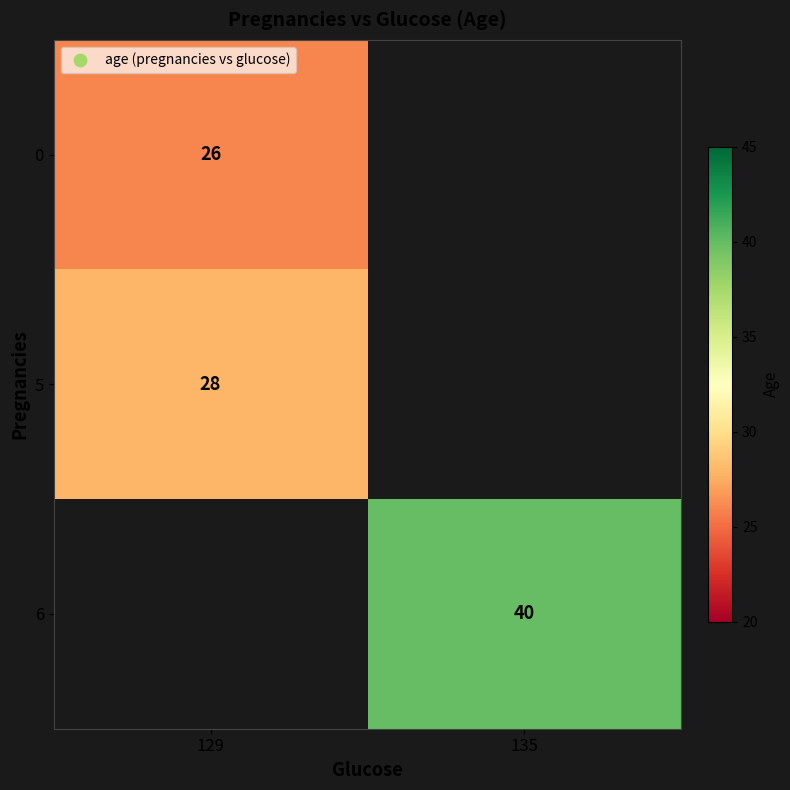

At how many categories does at least one series exceed 31?

1